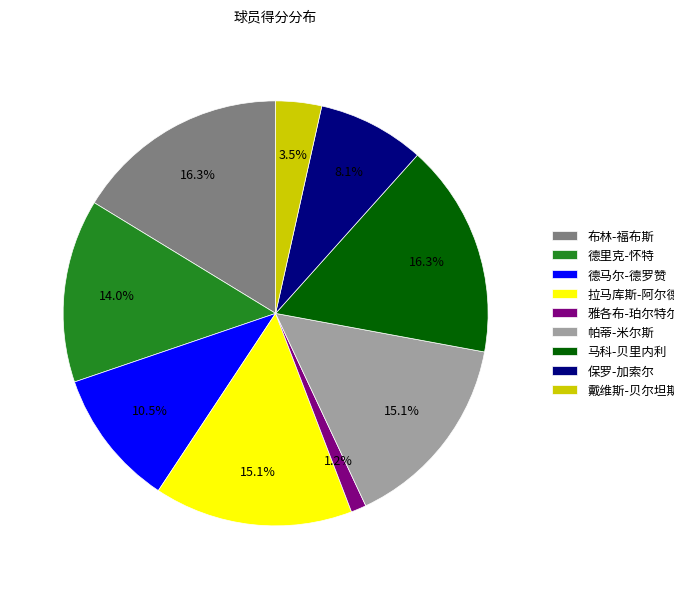

How many segments does this pie chart have?

9